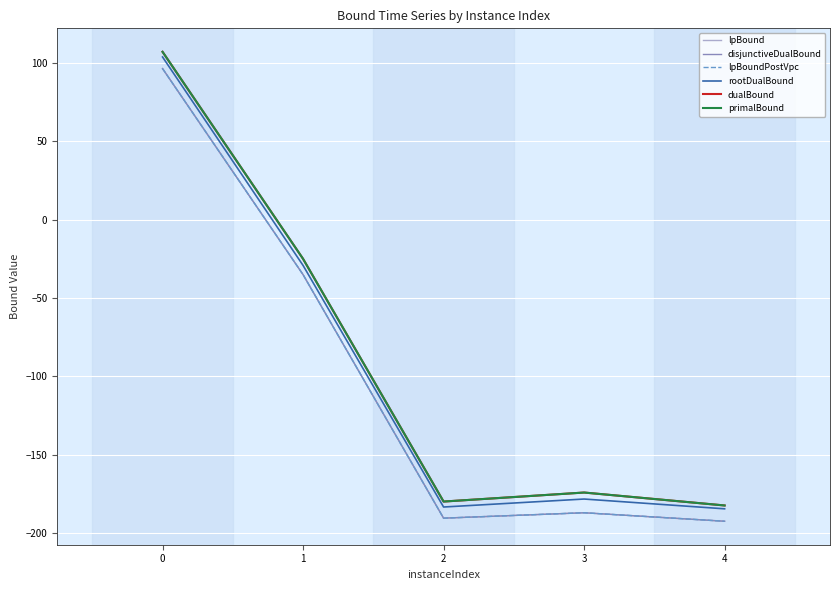

Reading left to right, list all the values displayed in this chart.

lpBound: 96.3	-35.1	-190.3	-186.9	-192.3
disjunctiveDualBound: 96.3	-35.1	-190.3	-186.9	-192.3
lpBoundPostVpc: 96.3	-35.1	-190.3	-186.9	-192.3
rootDualBound: 103.7	-29.2	-183.2	-178.1	-184.4
dualBound: 107.0	-25.0	-179.8	-174.0	-182.2
primalBound: 107.0	-25.0	-179.8	-174.0	-182.2